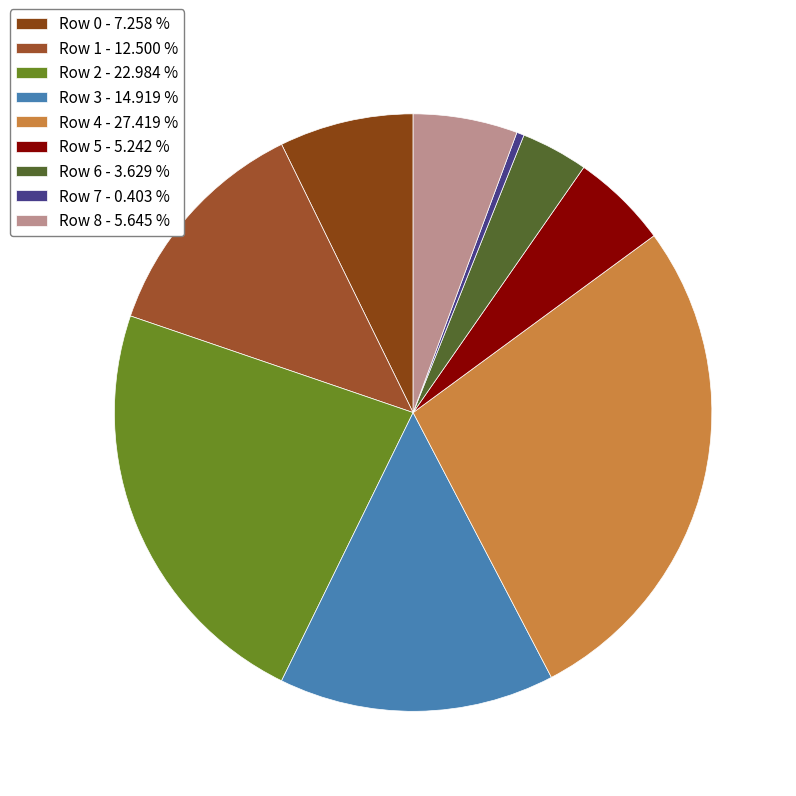

How many slices are in this pie chart?

9